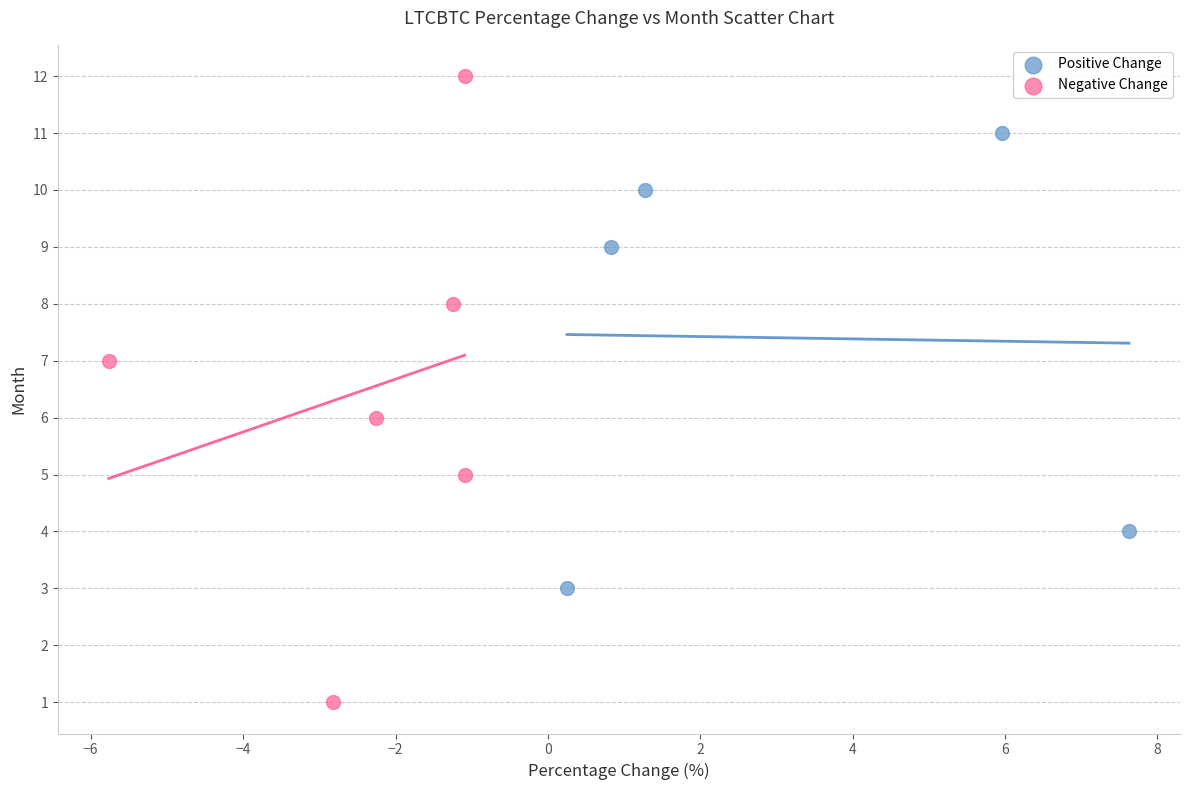

Which series has the widest spread of Y values?

Negative Change